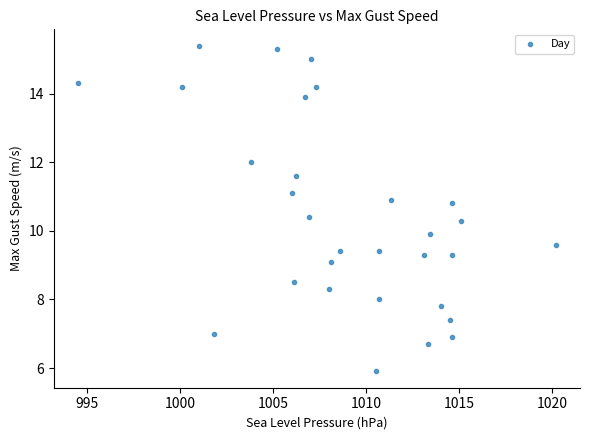

What is the range of X values (max minus min)?

25.7